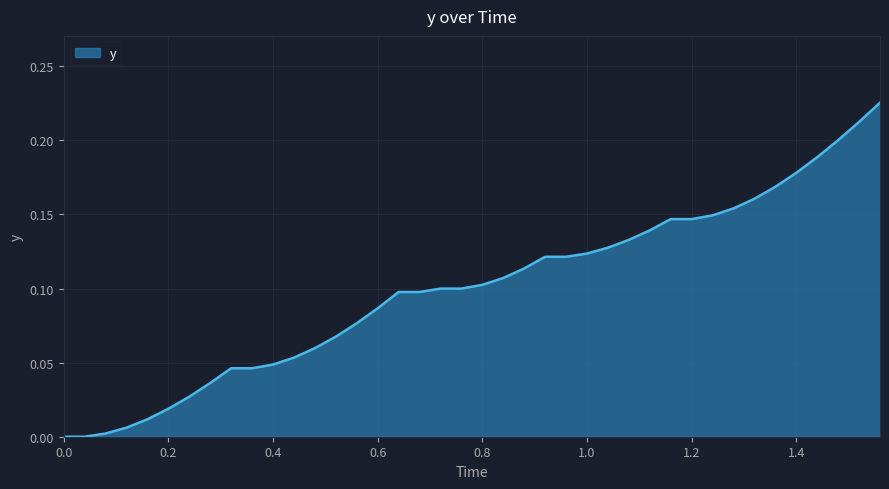

Does the chart display data point markers on the line(s)?

No